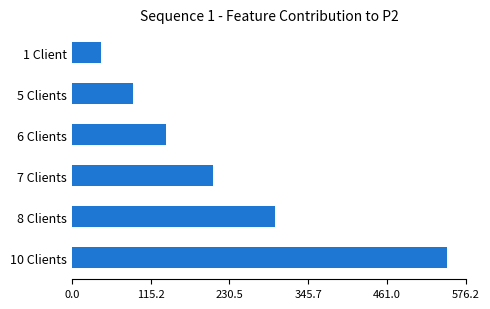

What is the average value?

220.7